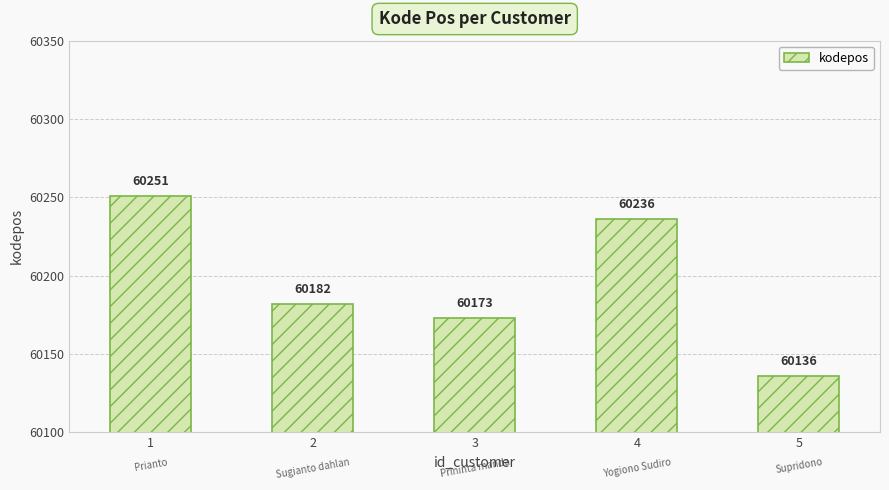

What is the sum of the values at 1 and 2?

120433